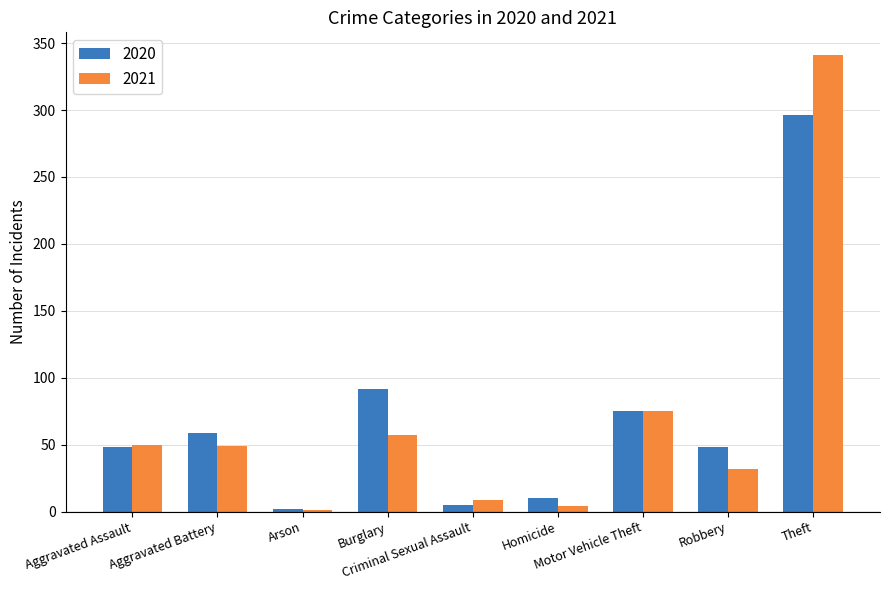

Which category has the highest value across all series?

Theft